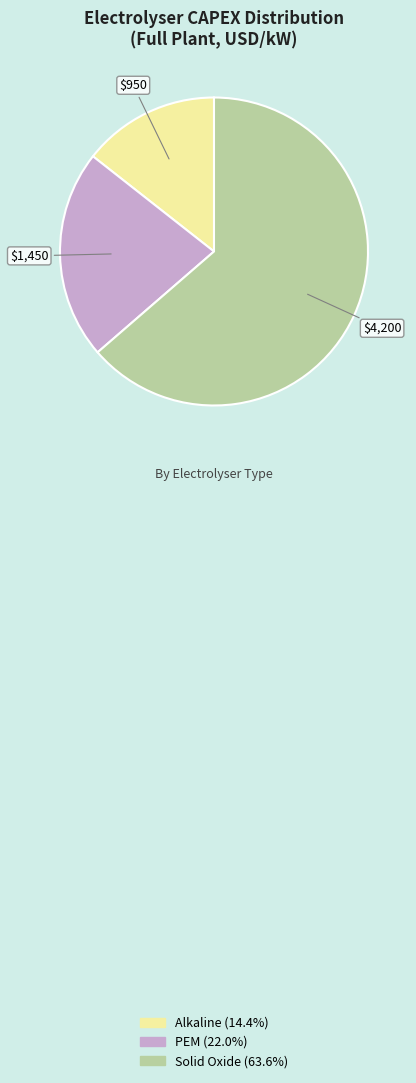

Combined, do PEM and Solid Oxide account for over 50%?

Yes